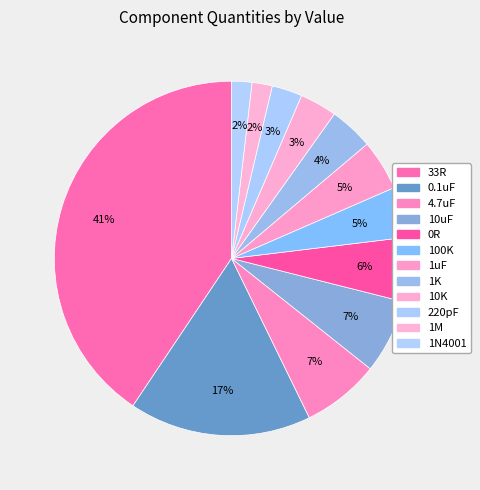

What is the change in value from 4.7uF to 10K?

-12